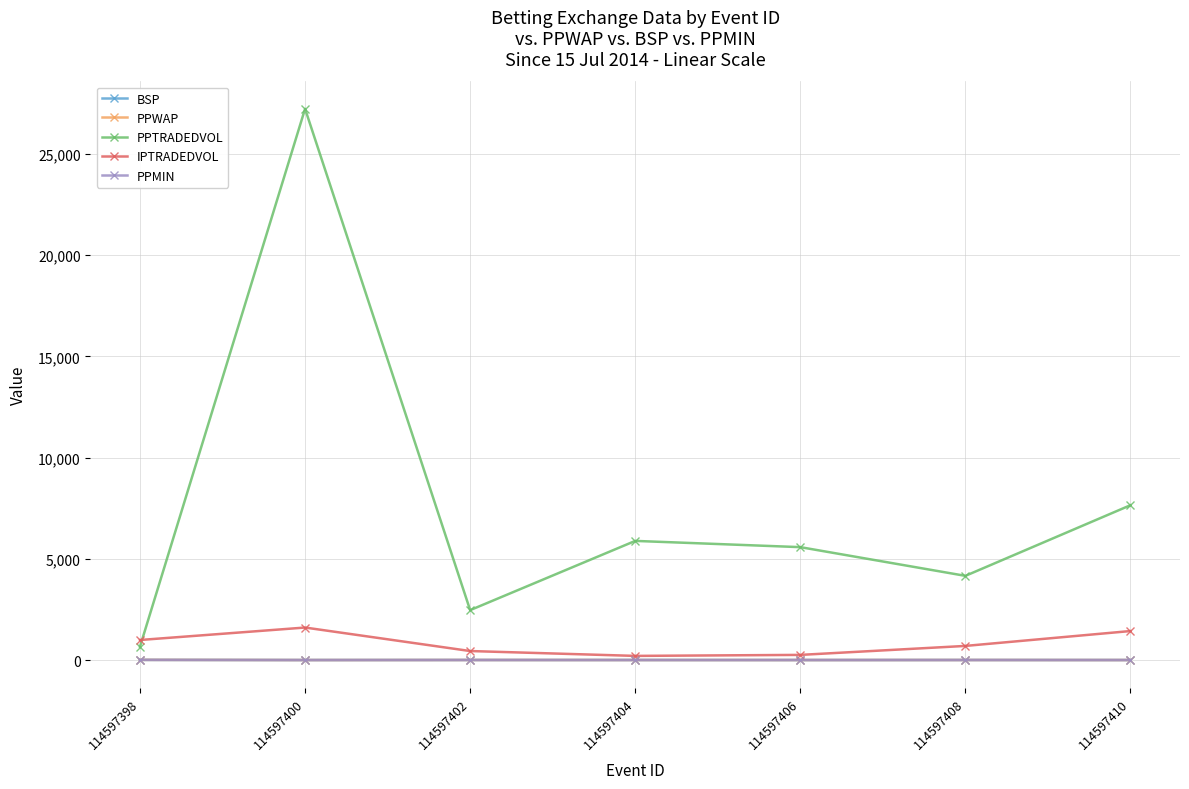

What are all the series names shown in the legend?

BSP, PPWAP, PPTRADEDVOL, IPTRADEDVOL, PPMIN